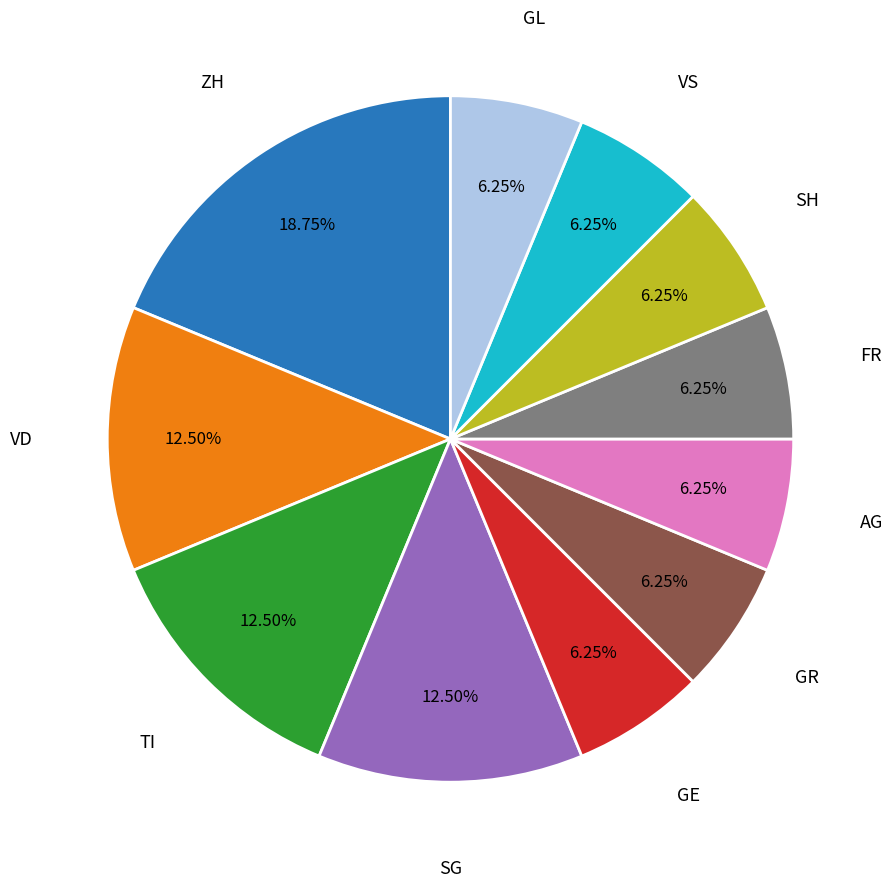

To the nearest percent, what is the combined percentage of SG and FR?

19%